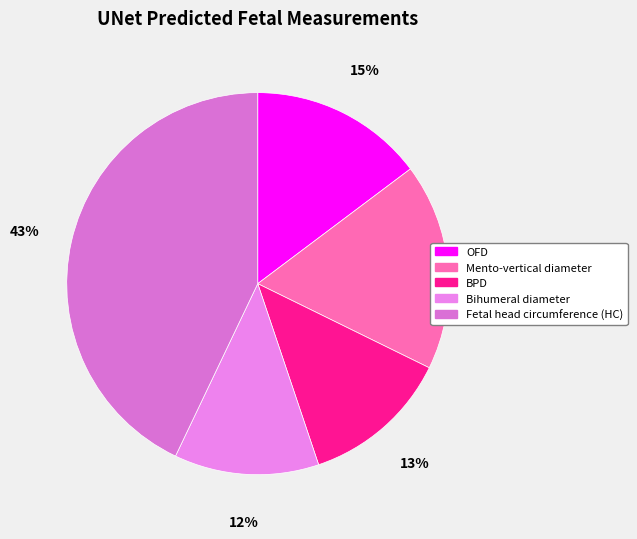

Is it true that BPD is 18% of the pie?

False